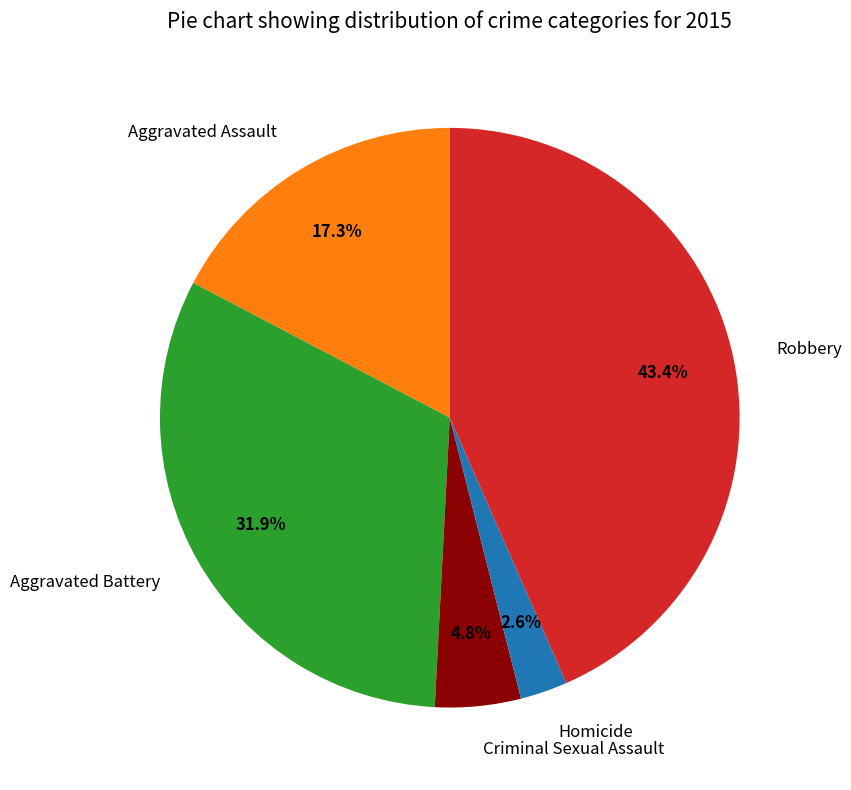

Is there a majority slice in this chart?

No